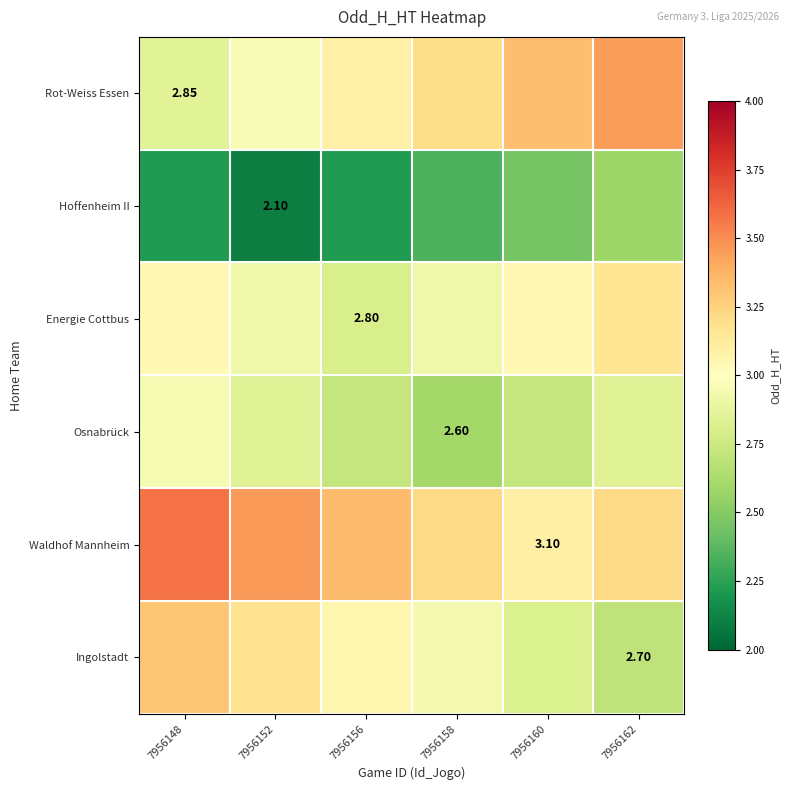

The Hoffenheim II series shows 1.1 at 7956160. True or false?

False